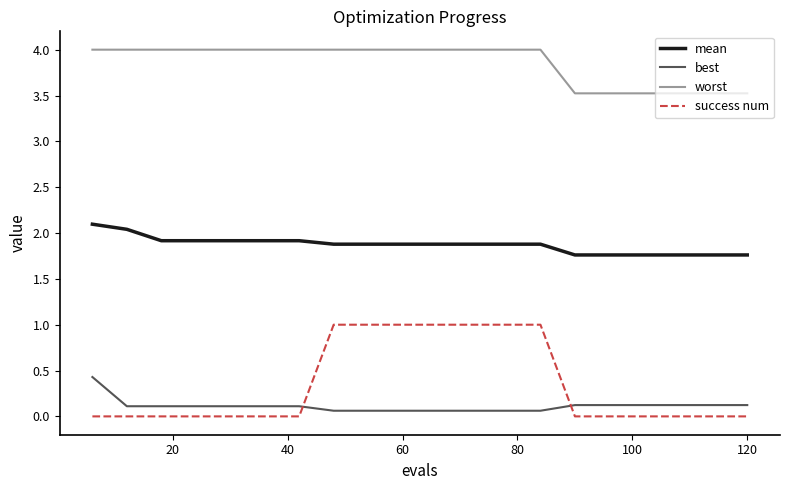

True or false: mean and best intersect in this chart.

False